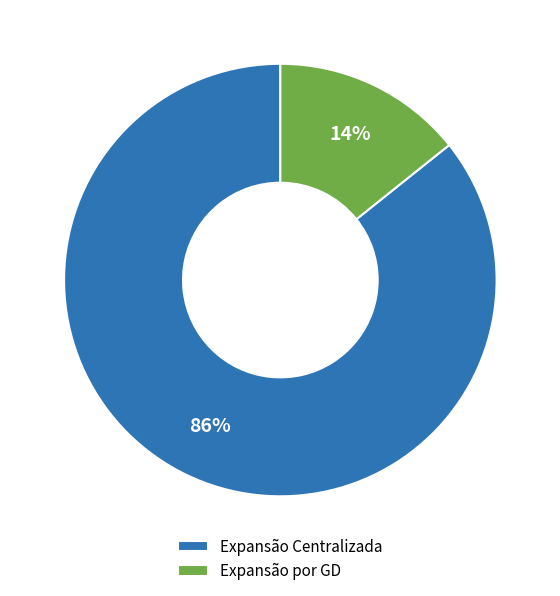

Is there any slice that represents more than half of the pie?

Yes